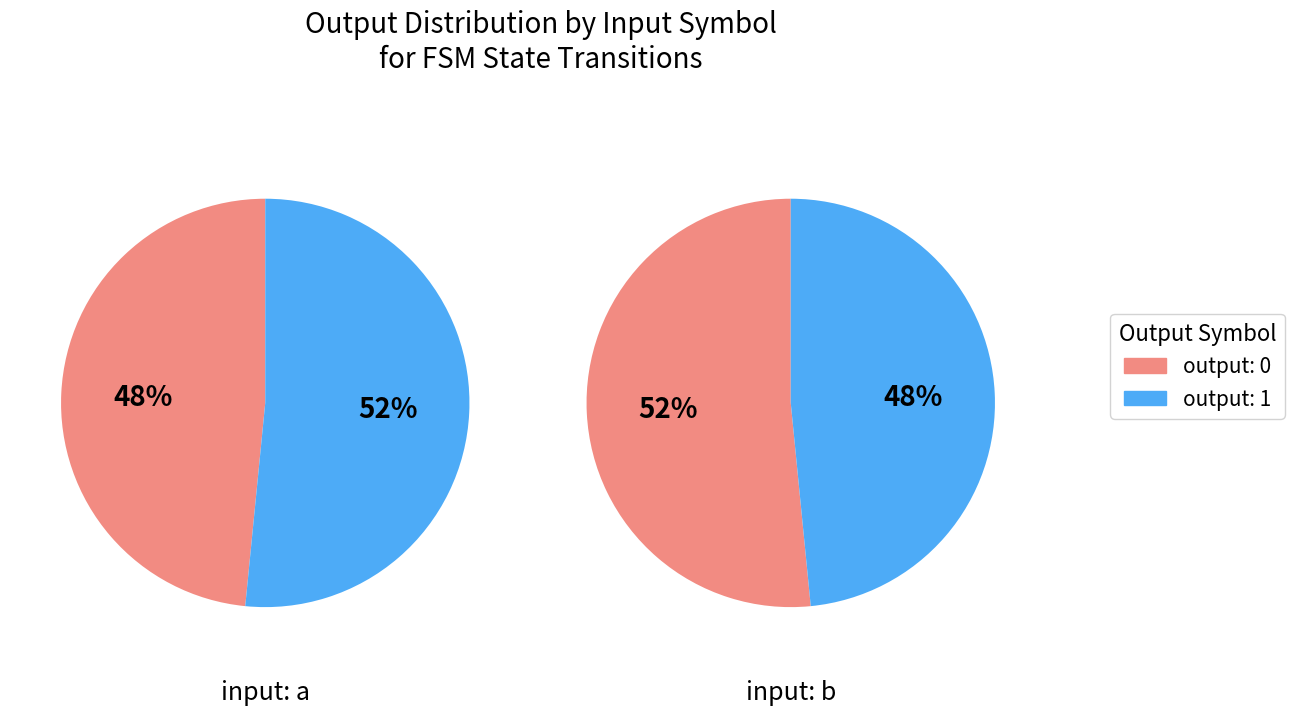

Does any single category account for the majority?

Yes